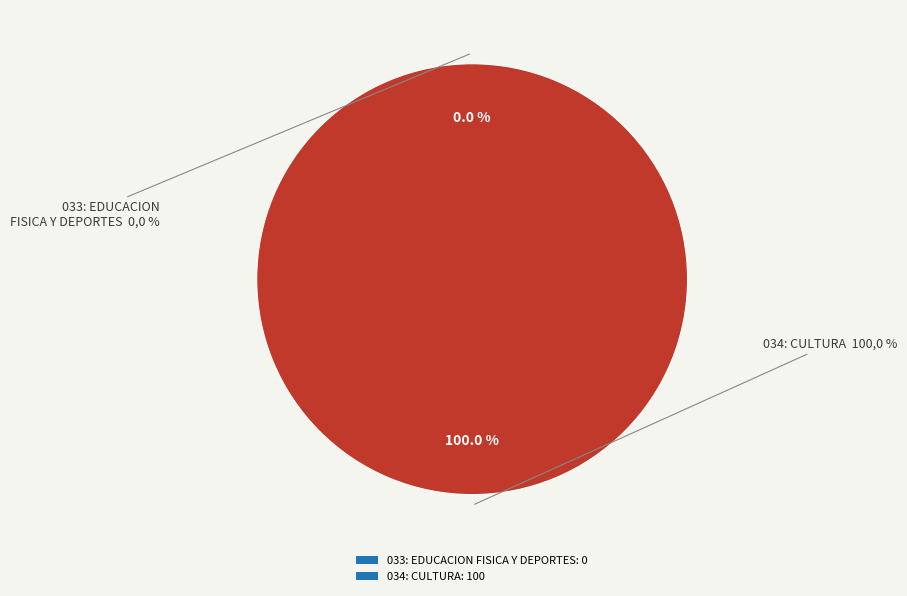

Which category has the biggest portion of the pie?

034: CULTURA